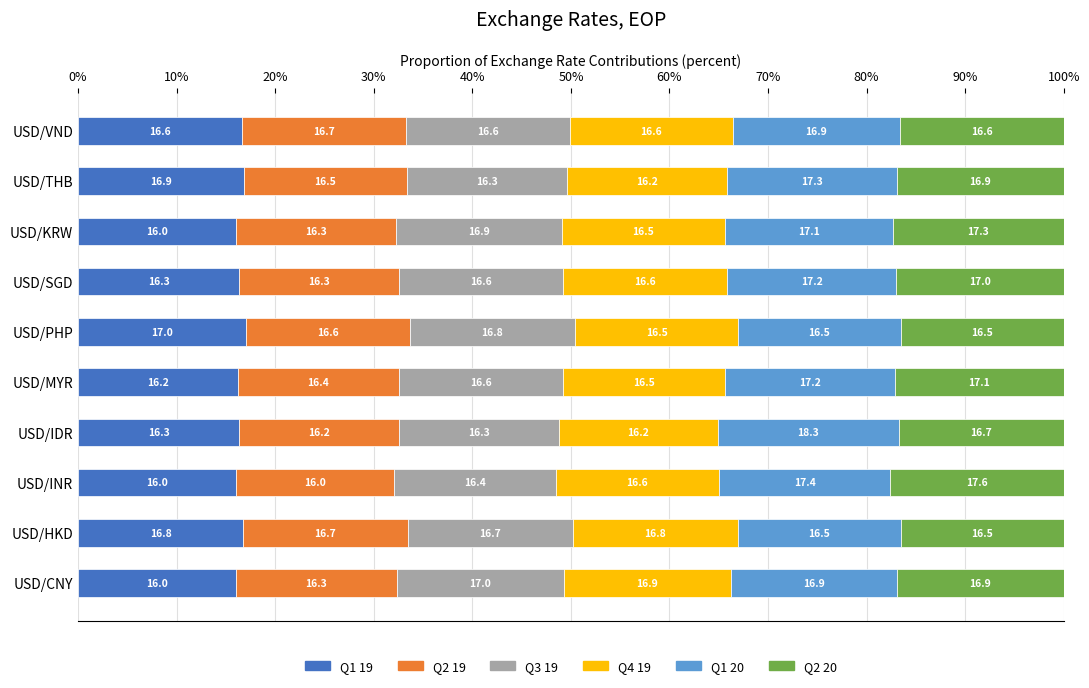

What is the minimum value for Q1 19?

16.0